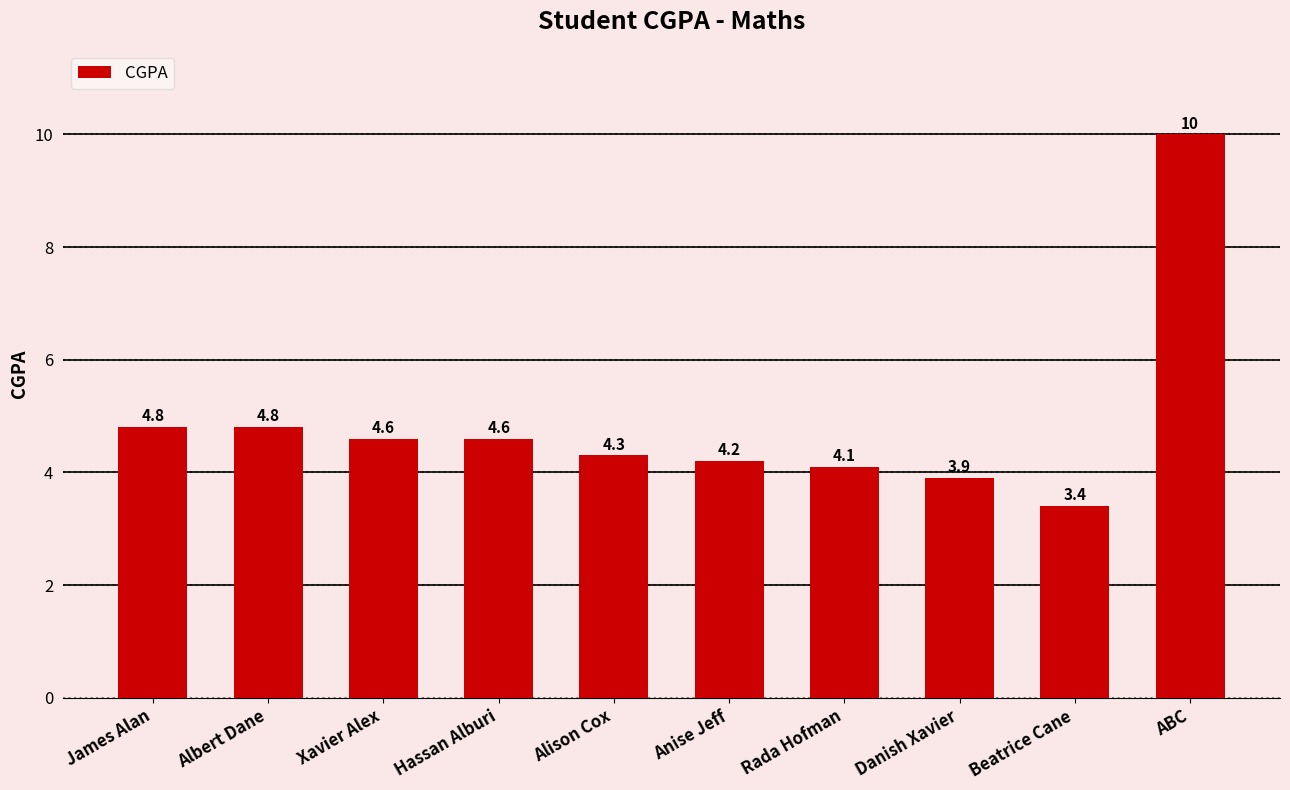

What is the average value?

4.9